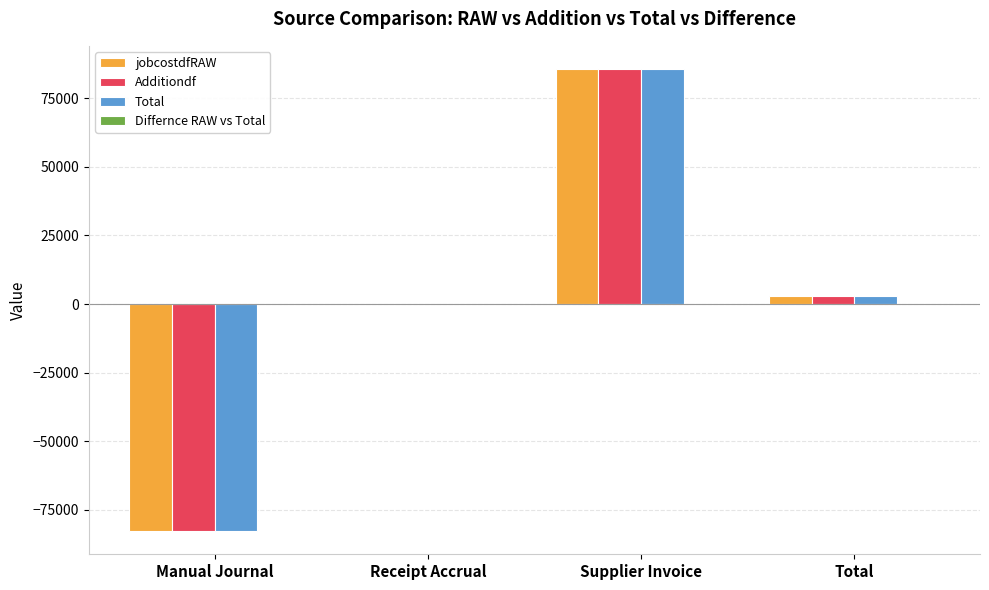

What is the sum of all Additiondf values?

5802